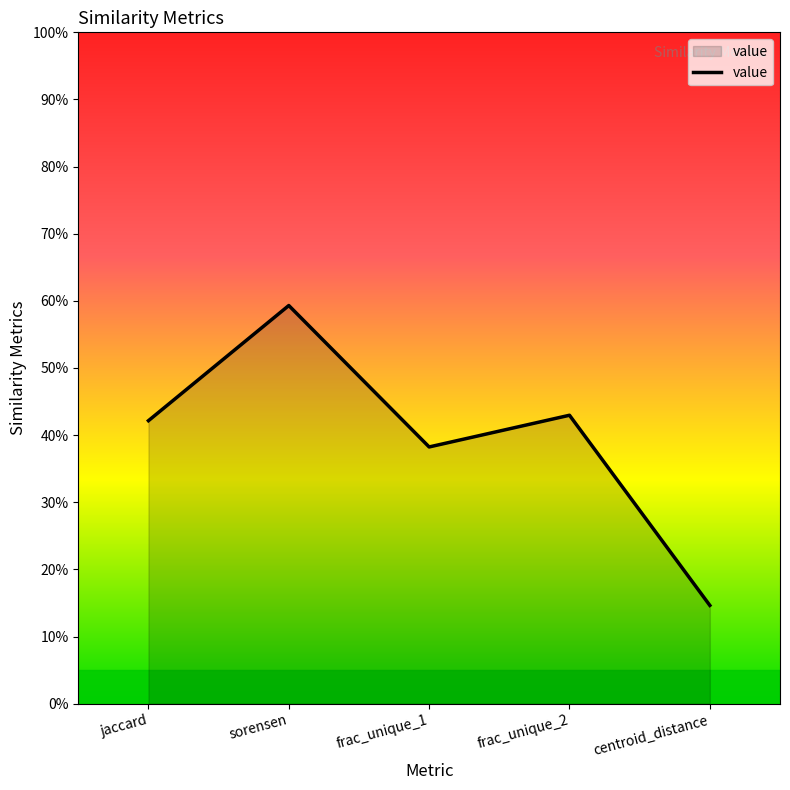

Where is the first local maximum?

sorensen